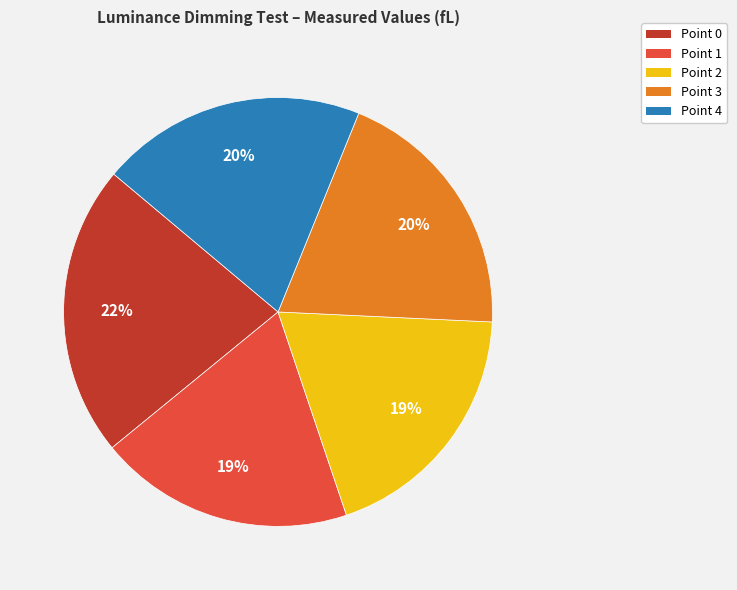

To the nearest percent, what percentage of the pie is Point 3?

20%